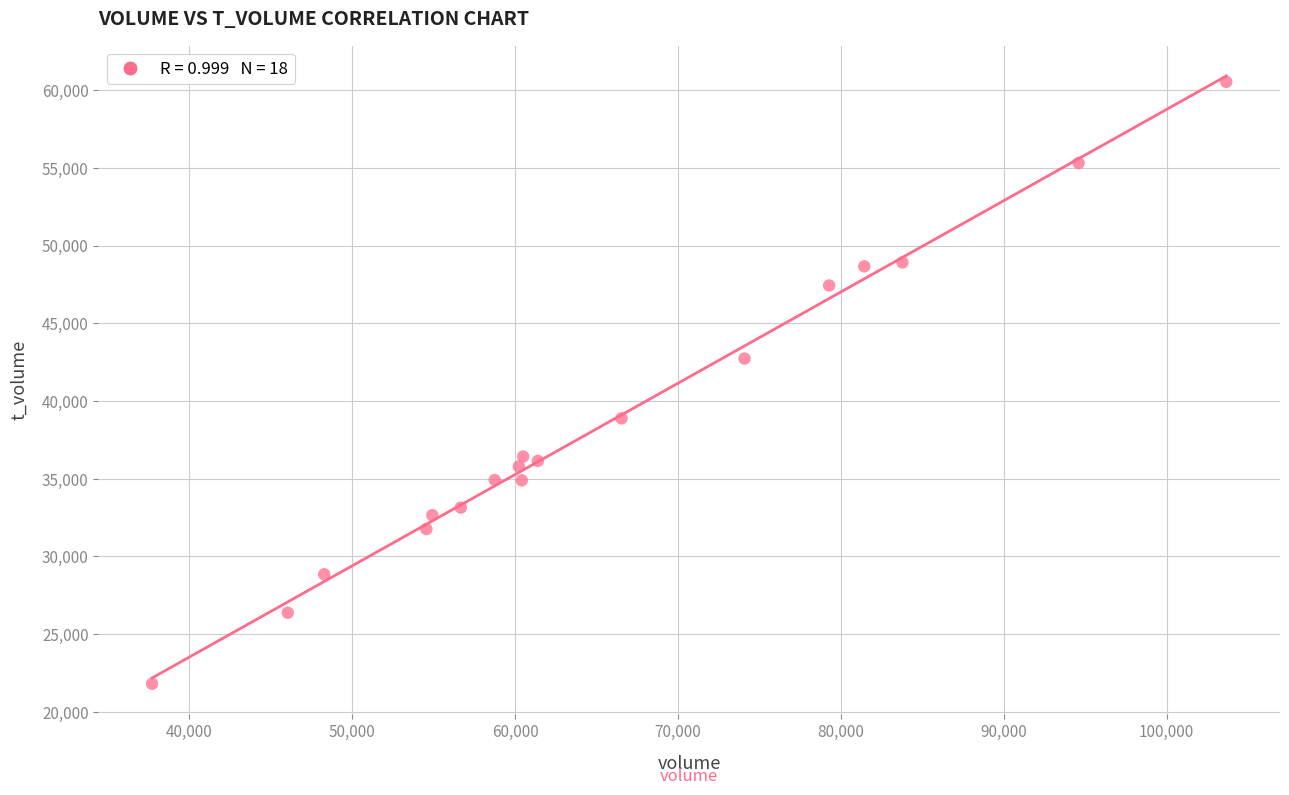

What Y value in the scatter plot is closest to 41172?

42732